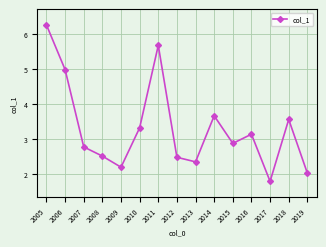

Where is the first local maximum?

2011